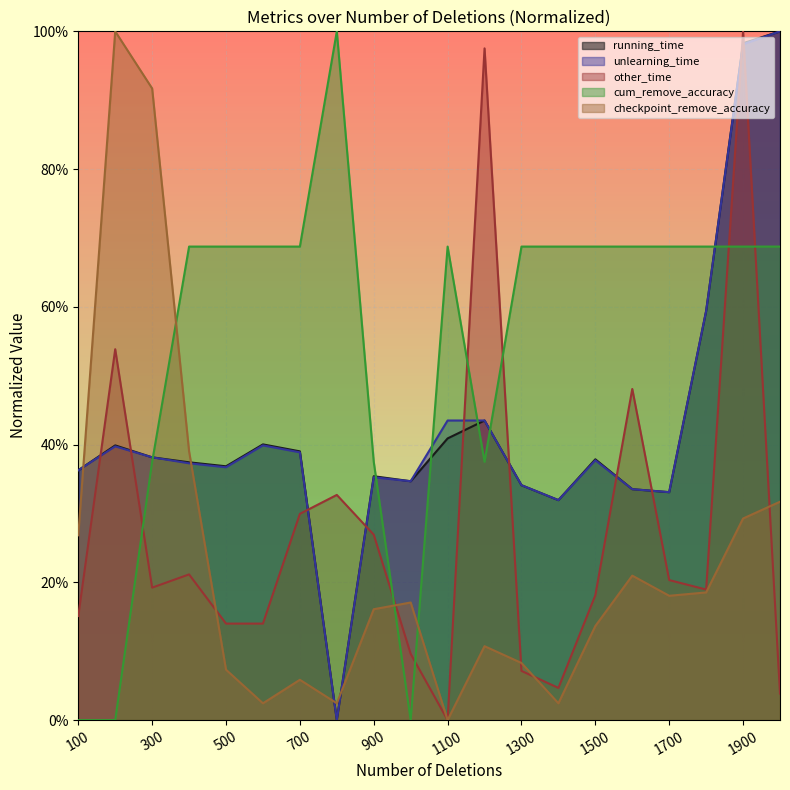

Where do checkpoint_remove_accuracy and cum_remove_accuracy first cross each other?

300 and 400